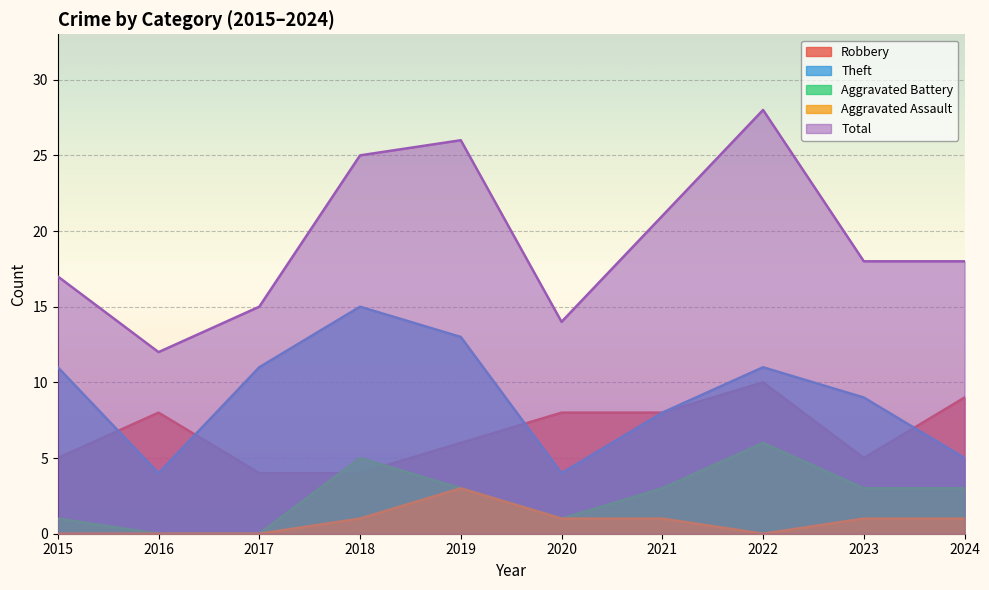

Reading right to left, transcribe all the data shown in this chart.

Robbery: 9	5	10	8	8	6	4	4	8	5
Theft: 5	9	11	8	4	13	15	11	4	11
Aggravated Battery: 3	3	6	3	1	3	5	0	0	1
Aggravated Assault: 1	1	0	1	1	3	1	0	0	0
Total: 18	18	28	21	14	26	25	15	12	17